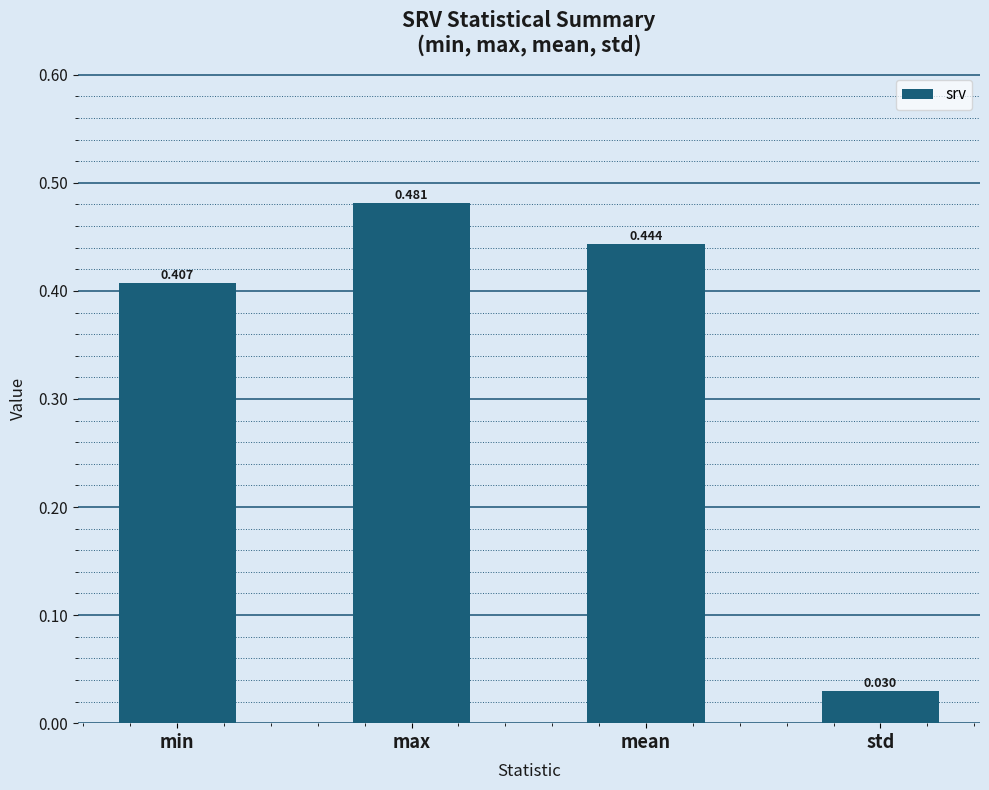

What is the change in value from min to max?

+0.1